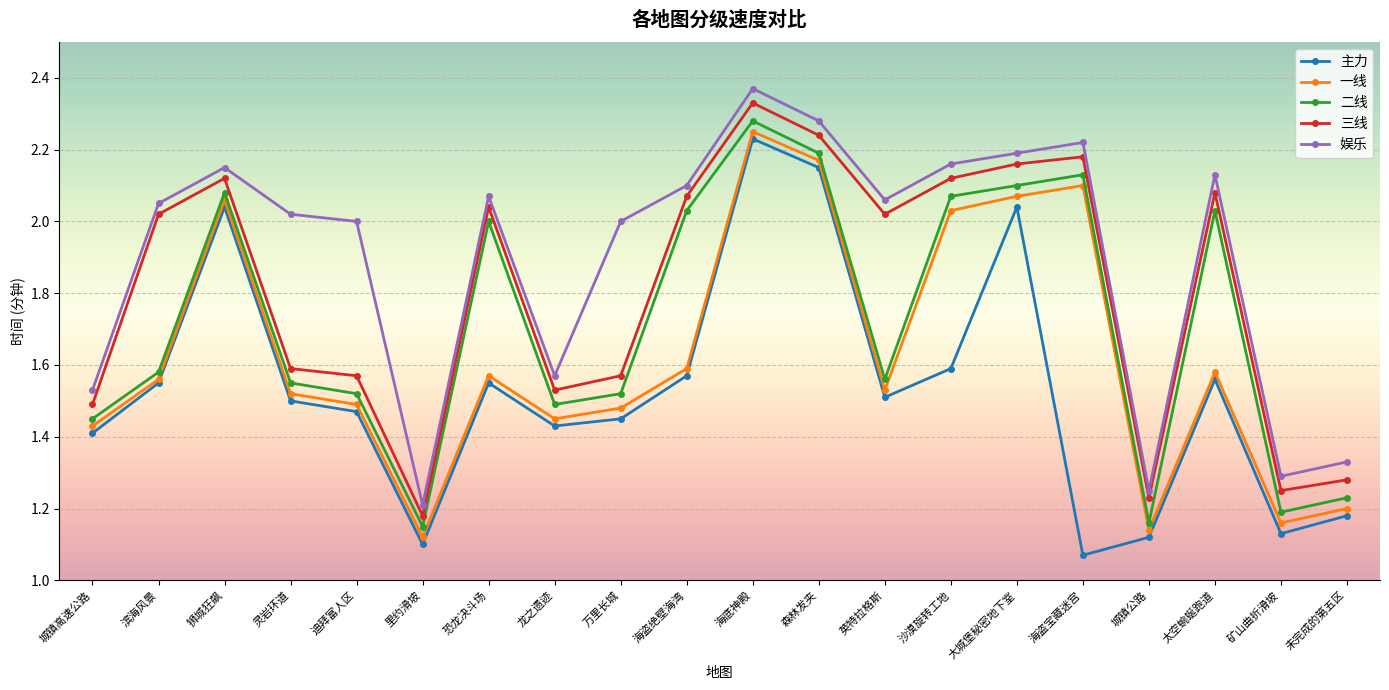

What is the average value of the 娱乐 series?

1.9